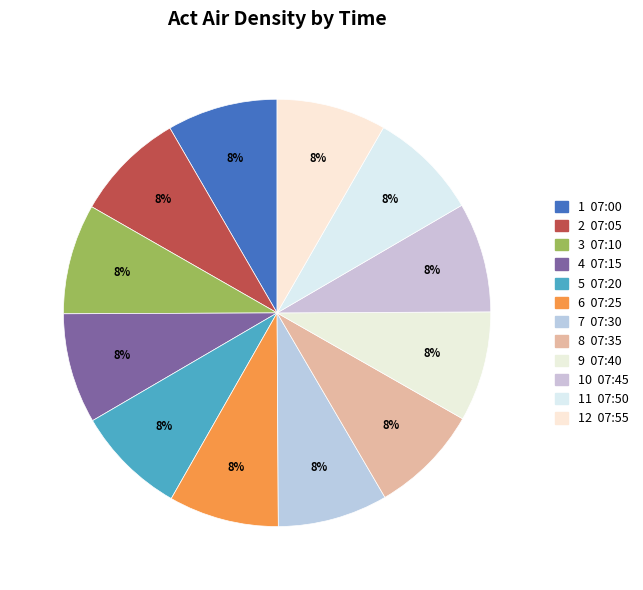

Which category has the biggest portion of the pie?

07:00